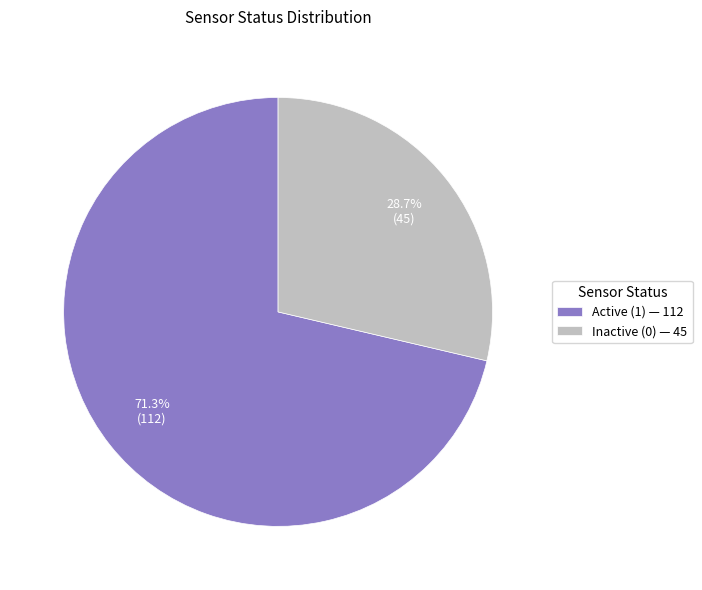

What percentage is NOT represented by Active (1)?

28.7%